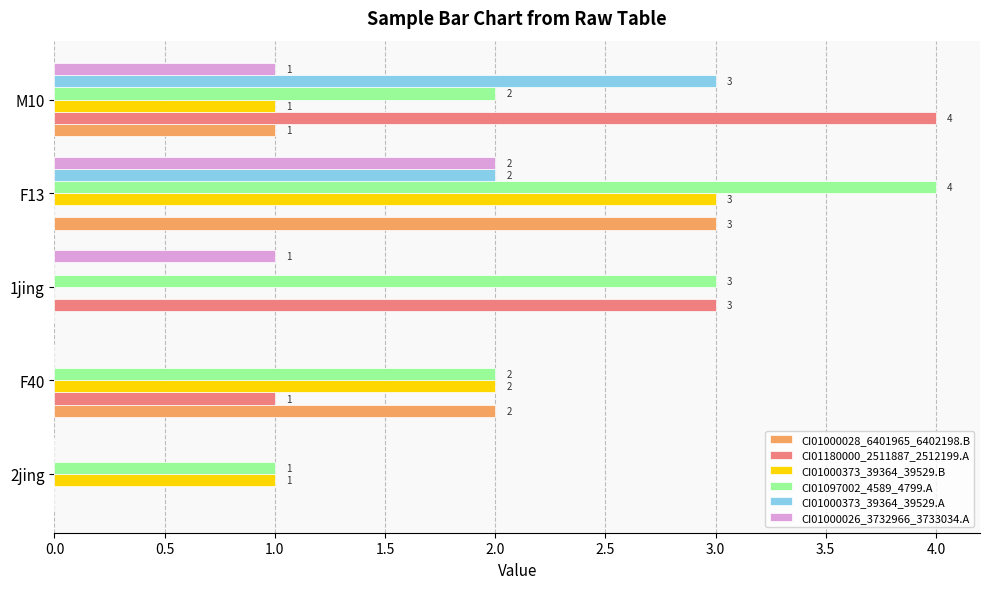

How many series are shown in this chart?

6